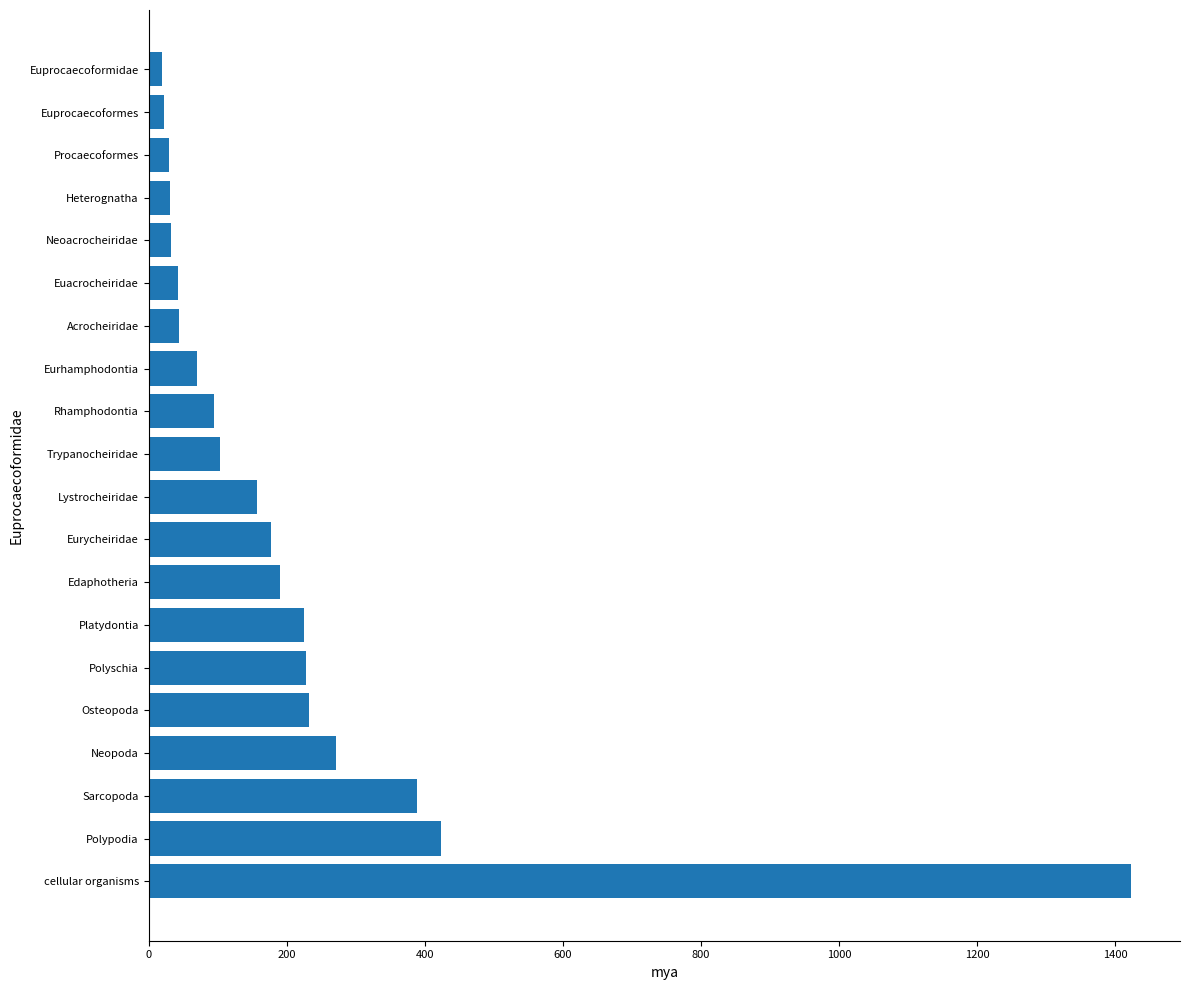

Count the number of categories in the chart.

20